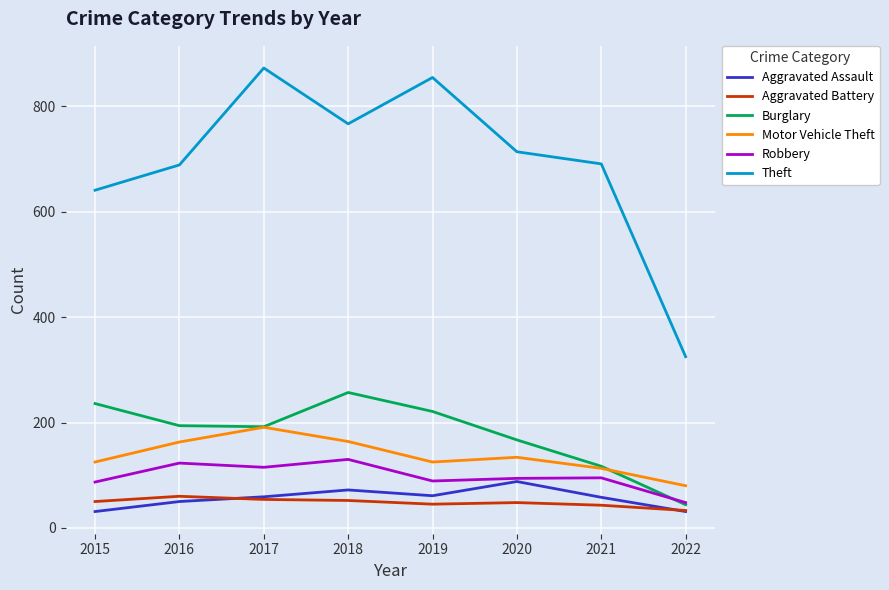

What are all the series names shown in the legend?

Aggravated Assault, Aggravated Battery, Burglary, Motor Vehicle Theft, Robbery, Theft